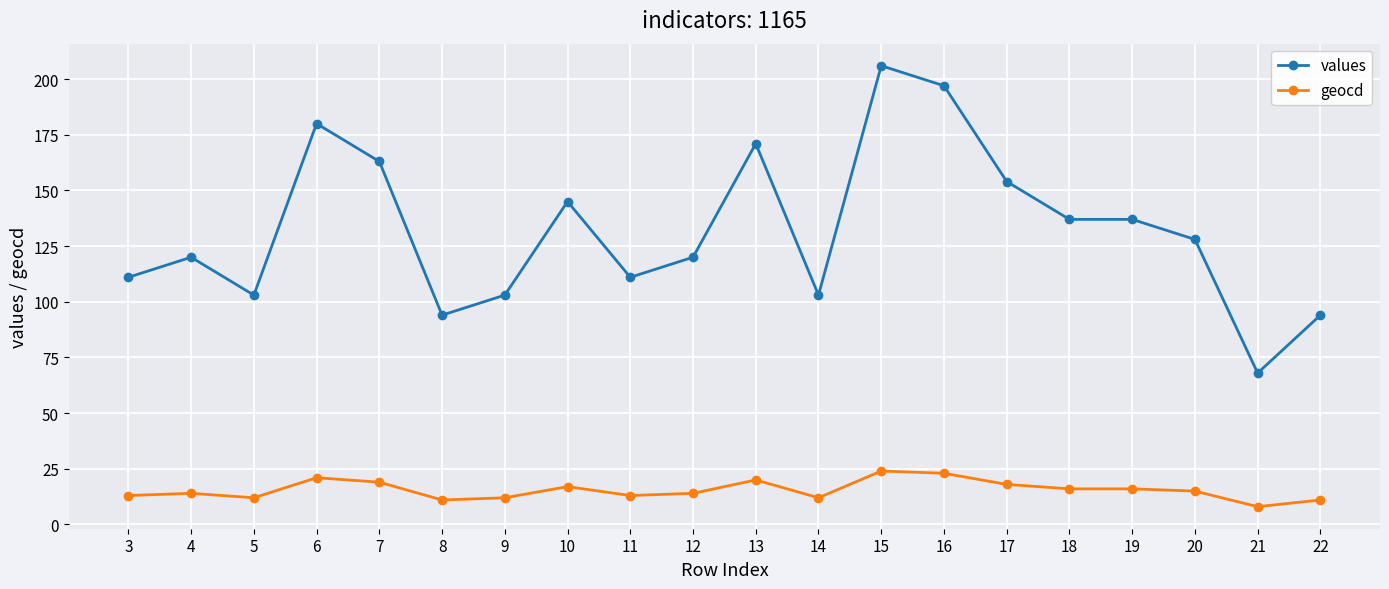

How many data points does each series have?

20